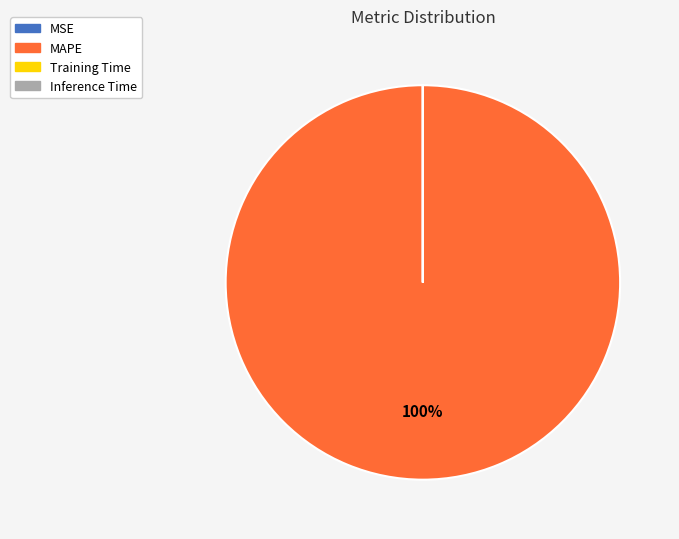

What is the largest slice in the pie chart?

MAPE